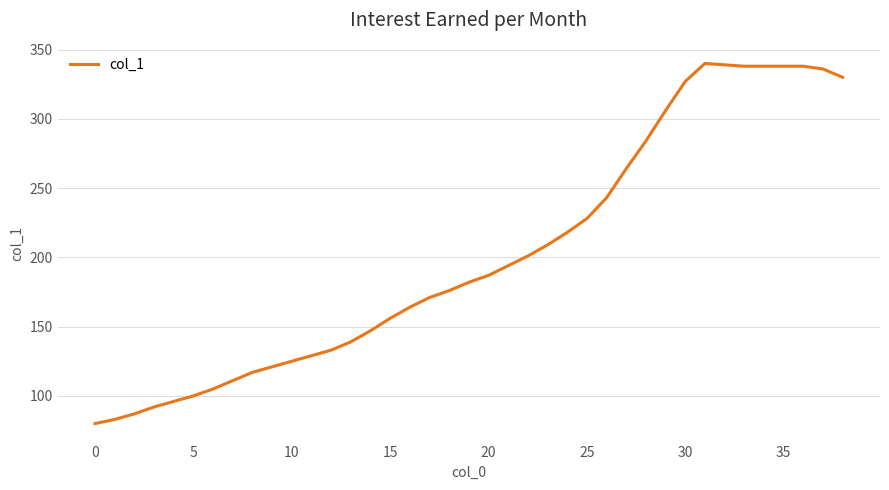

What is the greatest value displayed?

340